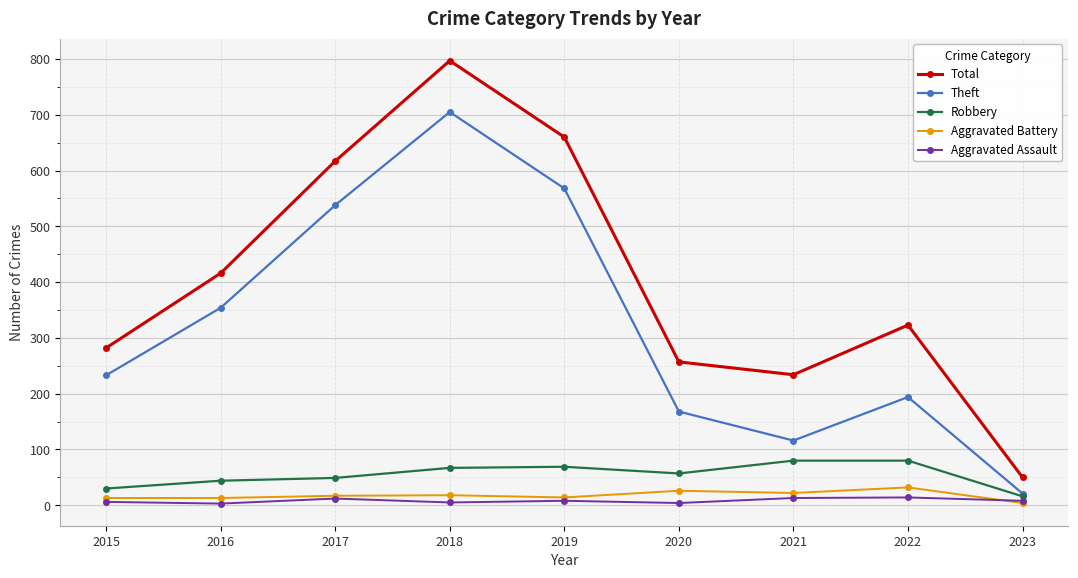

How many interior local valleys does the Total series have?

1